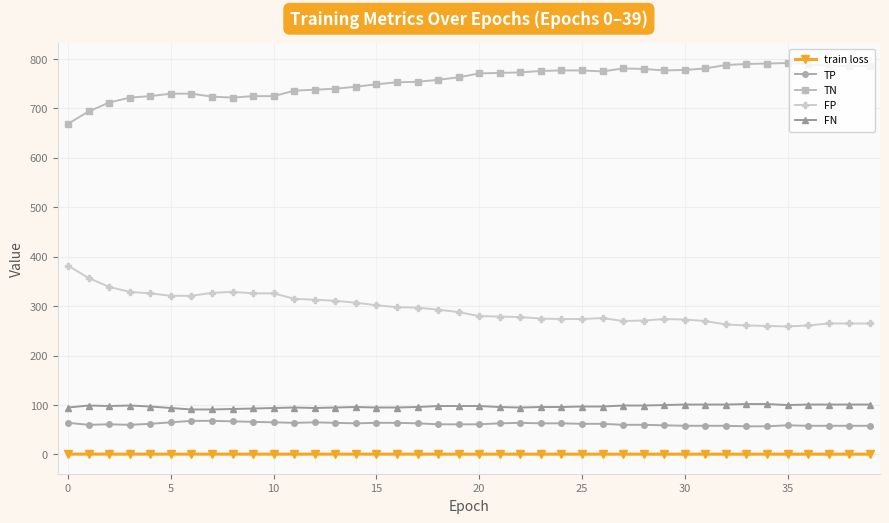

What is the maximum value shown in the chart?

792.0